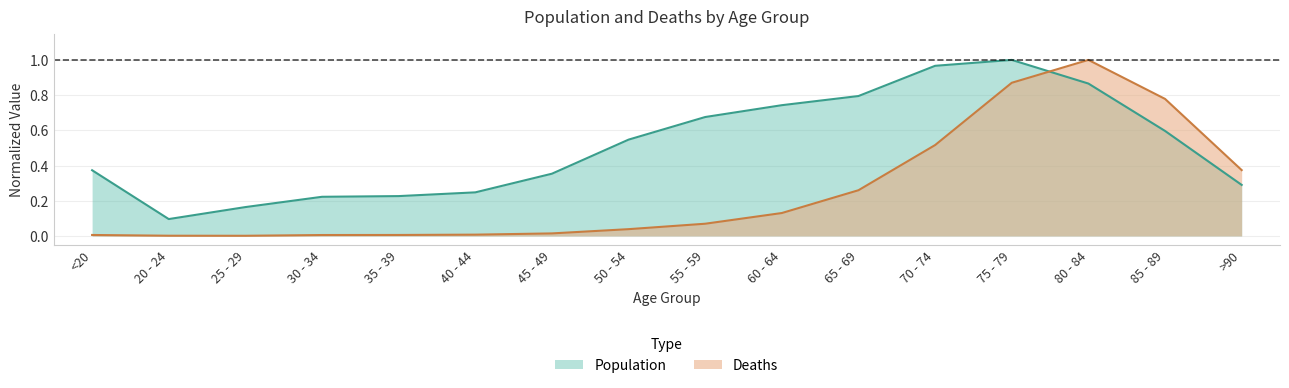

Rank the series at >90 from lowest to highest value.

Population, Deaths